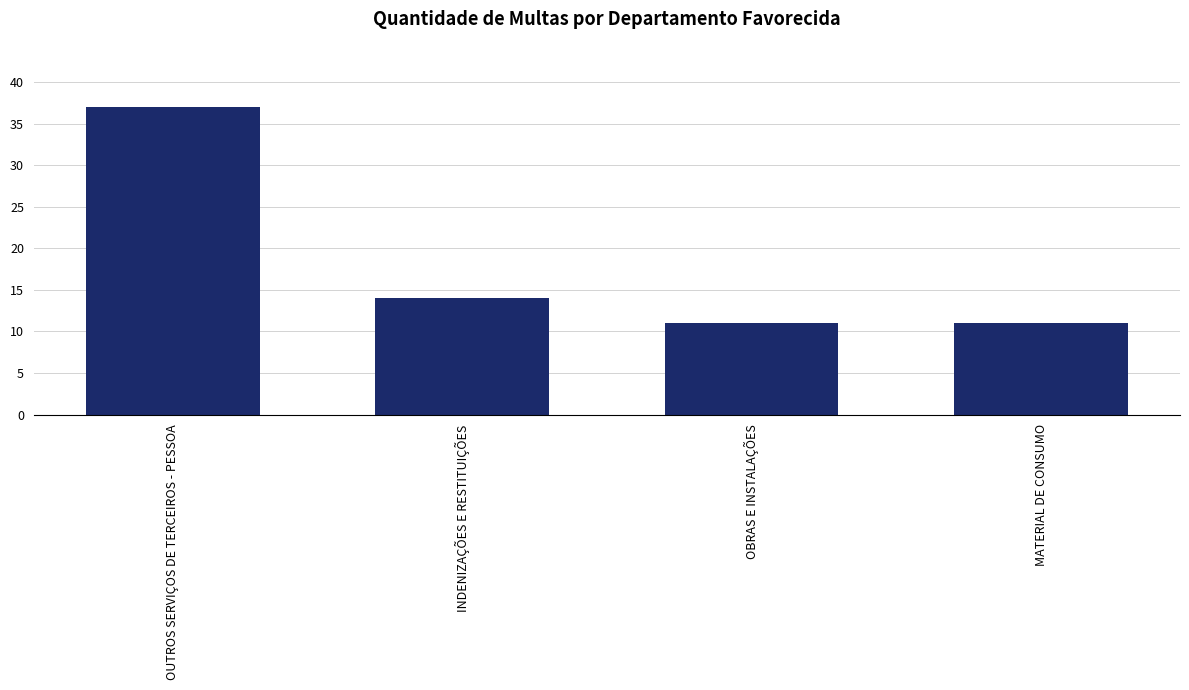

Which has a higher value, MATERIAL DE CONSUMO or OUTROS SERVIÇOS DE TERCEIROS - PESSOA?

OUTROS SERVIÇOS DE TERCEIROS - PESSOA